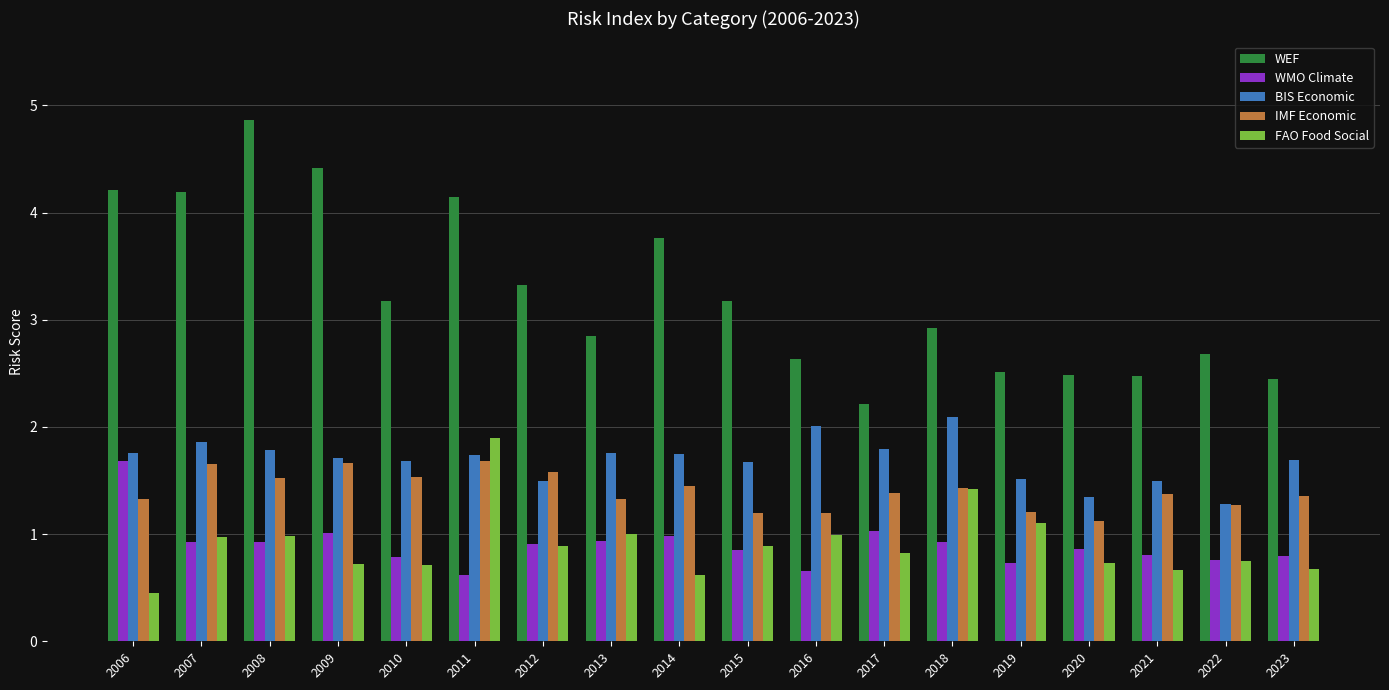

What is the highest value of the BIS Economic series?

2.1